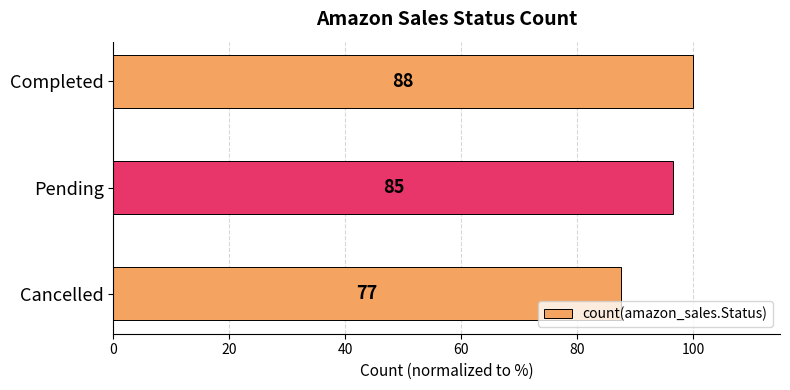

How many bars are there in total?

3